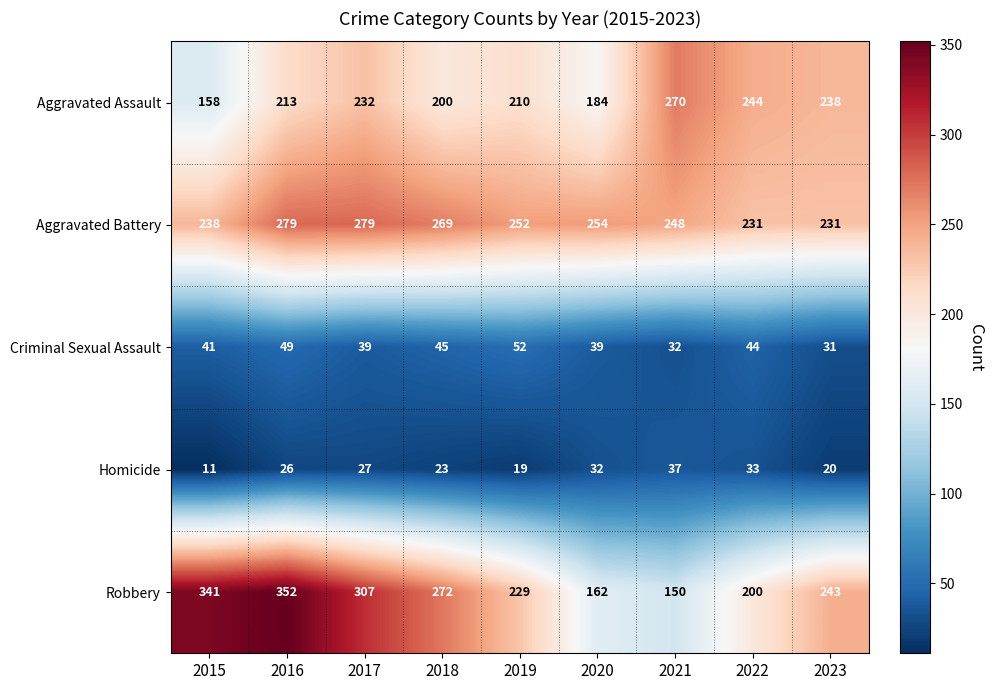

Is it true that Criminal Sexual Assault equals 19 at 2018?

False